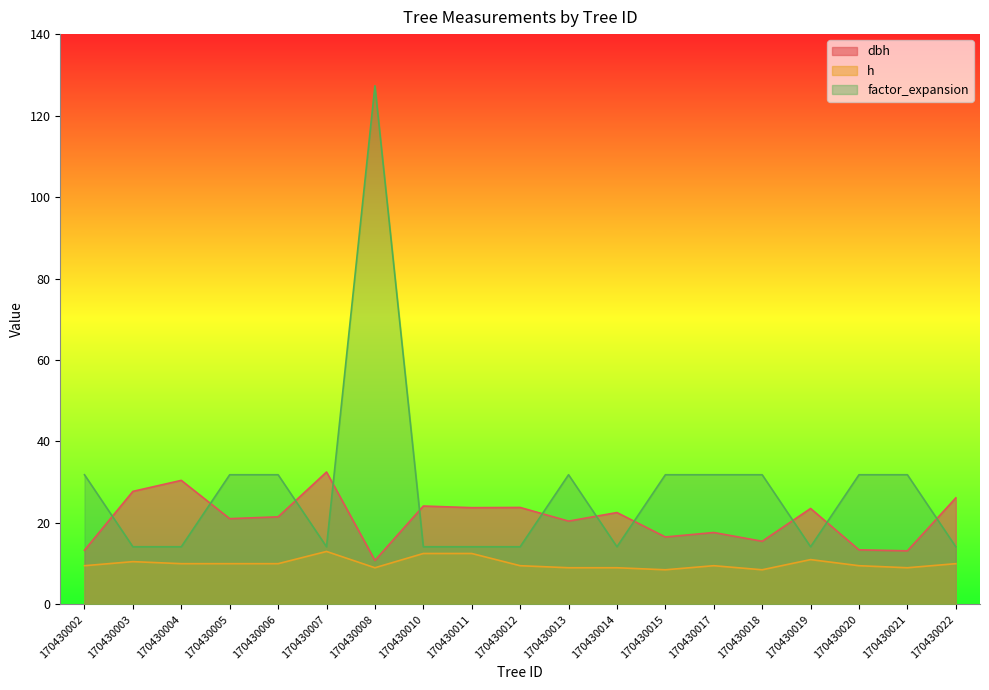

What is the value of the dbh point at the 11th from the left?

20.4